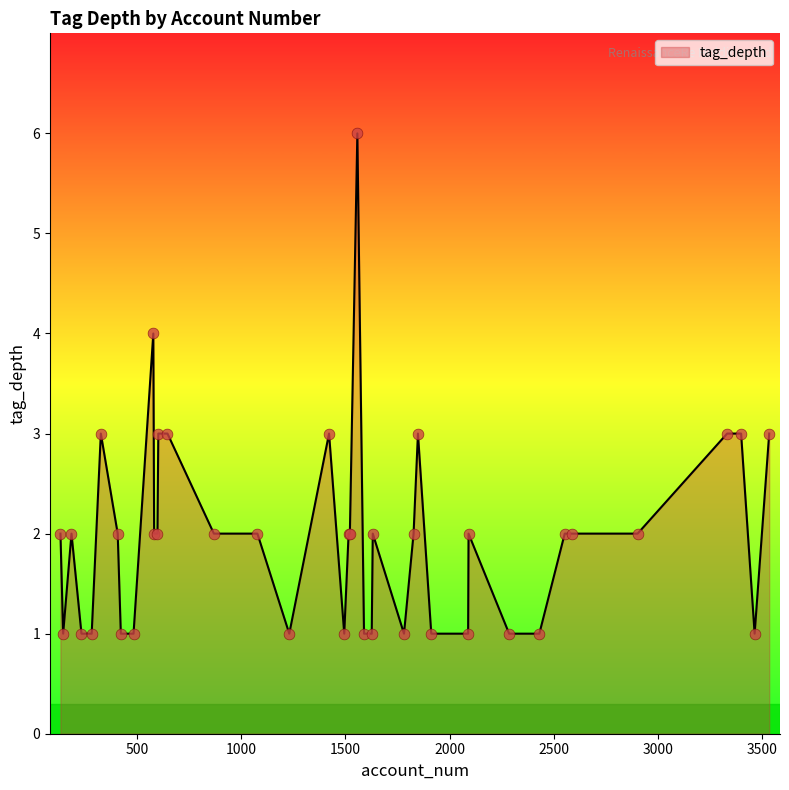

What is the maximum value shown in the chart?

6